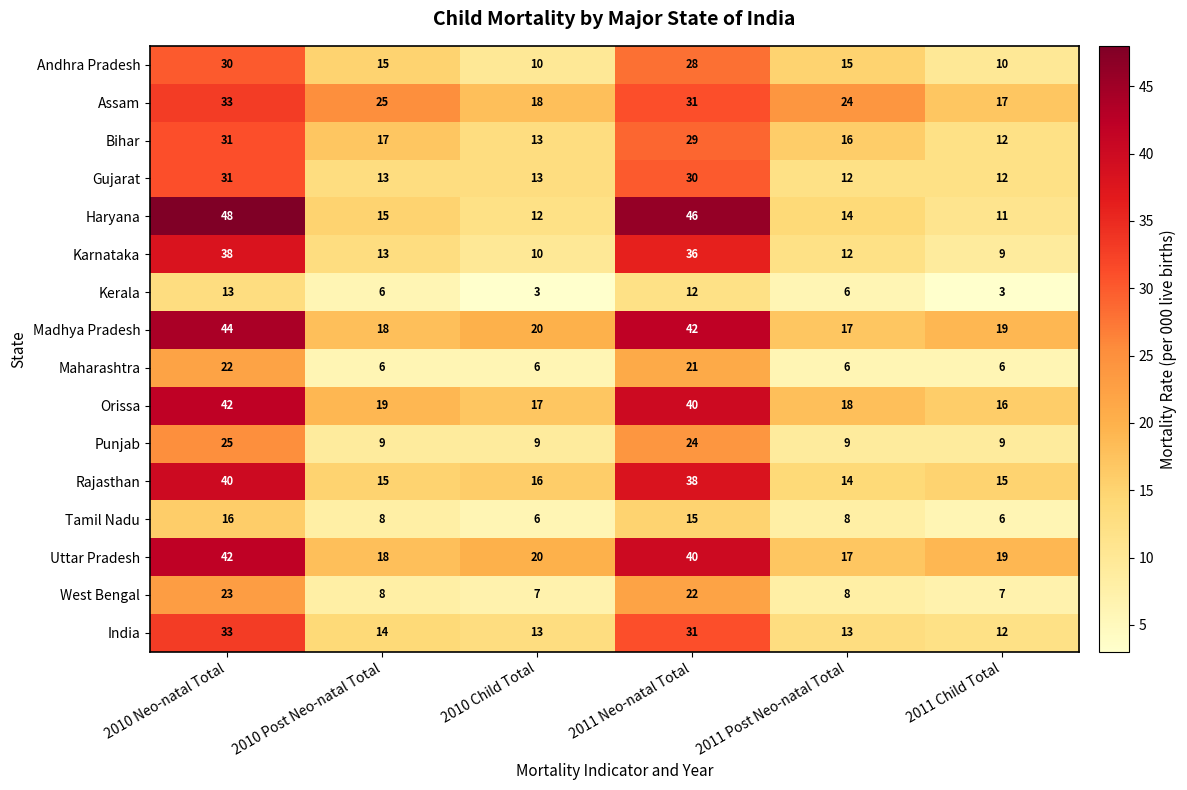

What is the total value across all series at 2011 Post Neo-natal Total?

209